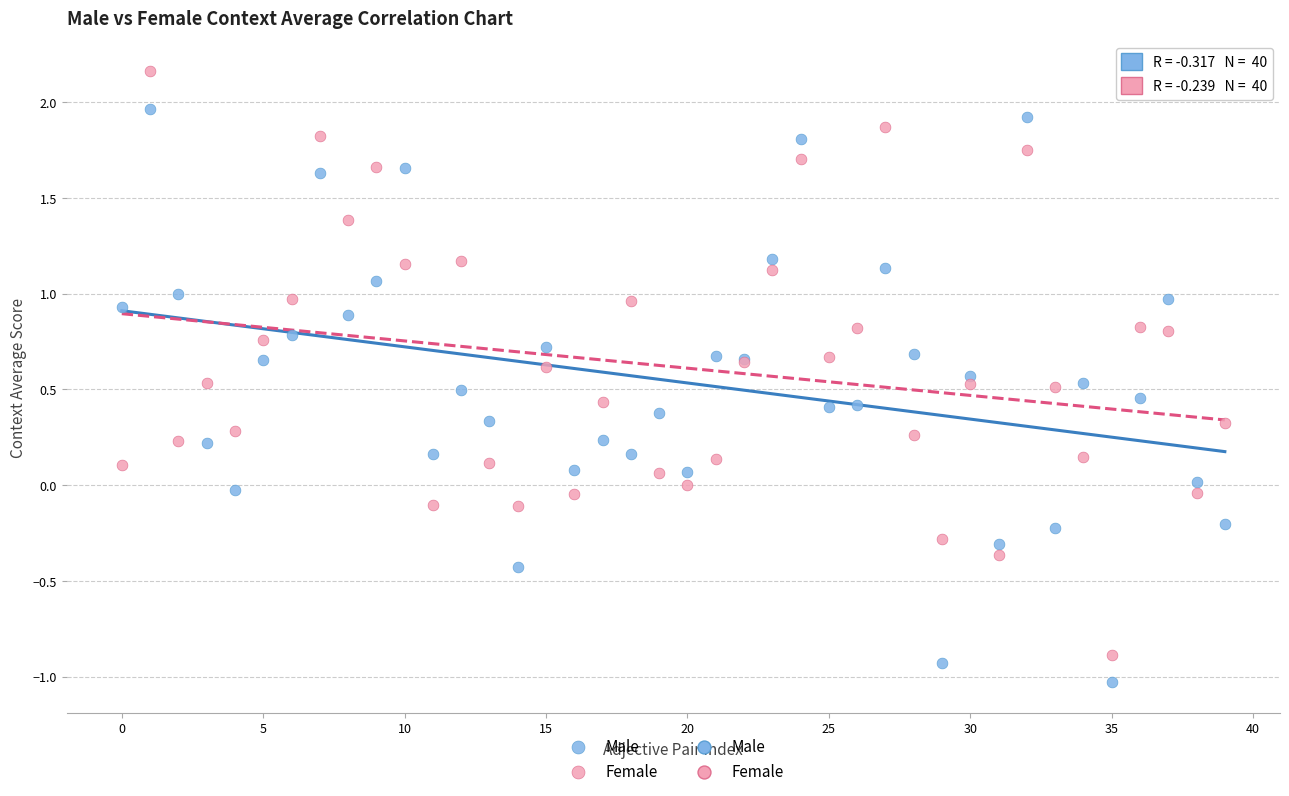

Which series reaches the minimum Y coordinate?

Male